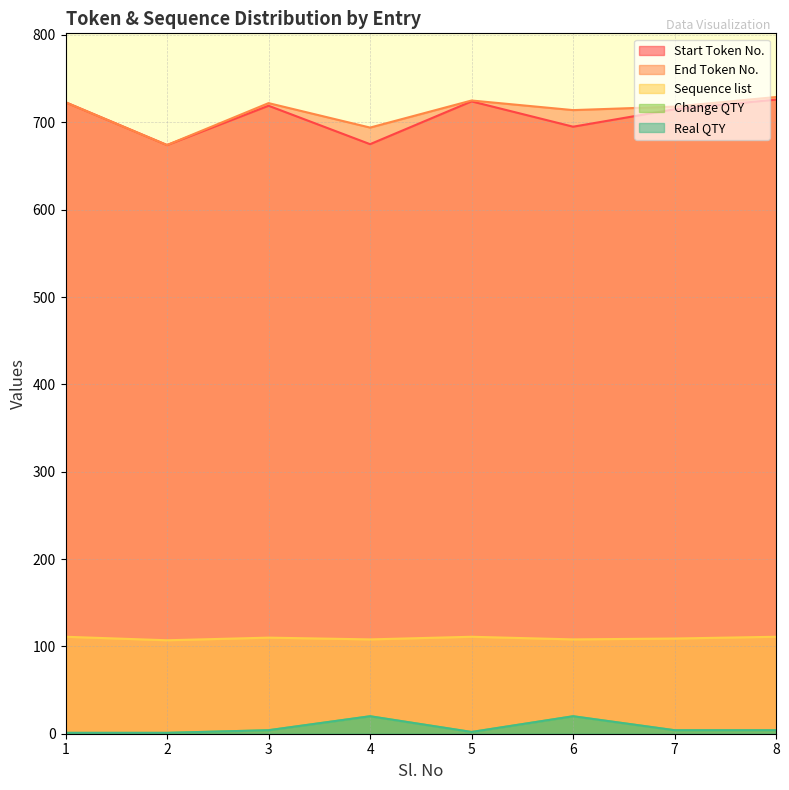

What is the total value across all series at 4?

1517